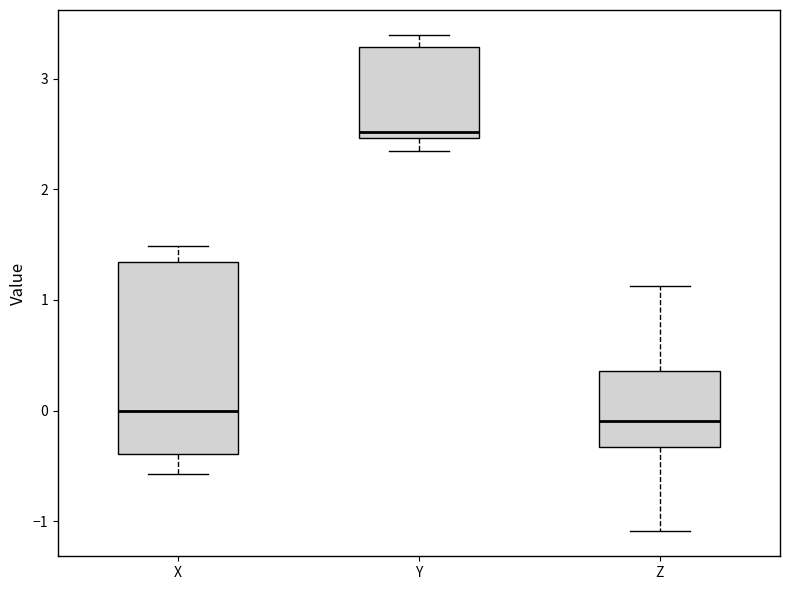

Reading left to right, transcribe this box plot: for each box, give where its median line is, the range the box spans, and where its two whiskers end, as read against the y-axis. The values are not printed on the chart, so give them approximately, as read against the axis.

X: median 0.0, box -0.4 to 1.3, whiskers -0.6 to 1.5
Y: median 2.5 (just above the box's lower edge), box 2.5 to 3.3, whiskers 2.3 to 3.4
Z: median -0.1, box -0.3 to 0.4, whiskers -1.1 to 1.1